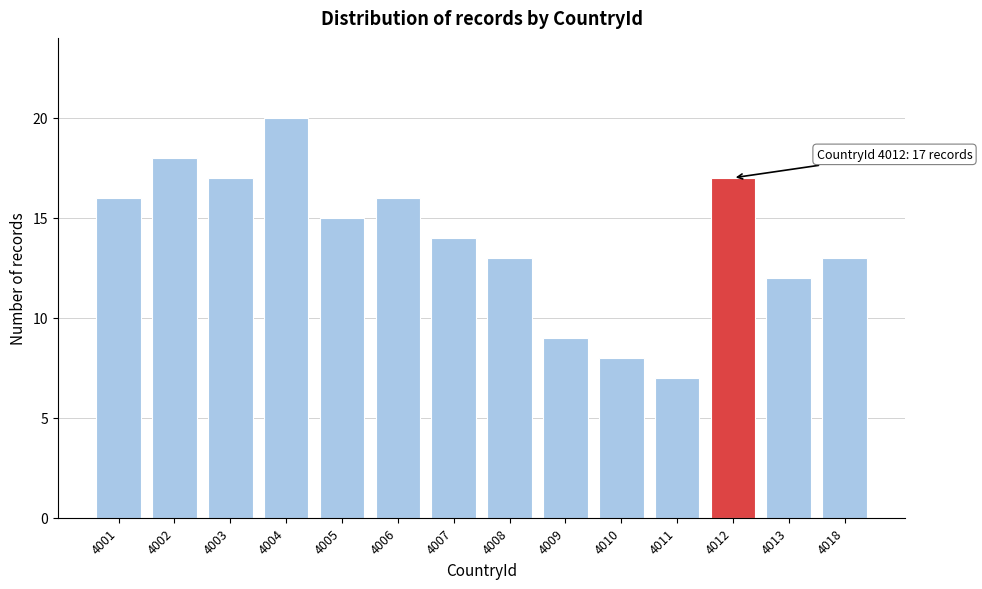

Reading left to right, what are all the values shown in this chart?

16	18	17	20	15	16	14	13	9	8	7	17	12	13